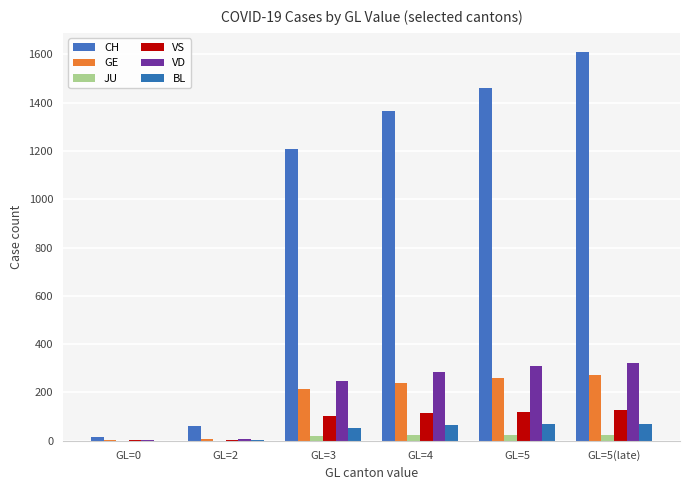

Is the value of GE at GL=5(late) greater than the value of BL at GL=0?

Yes